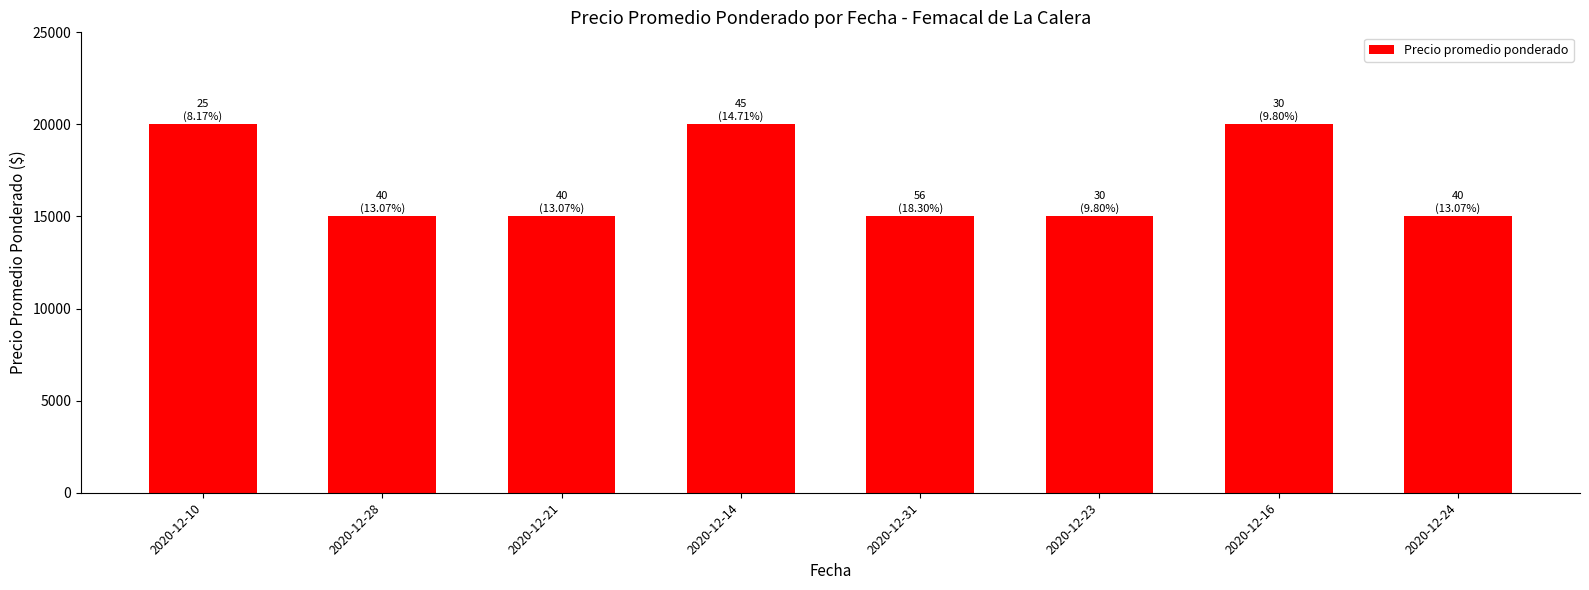

What is the value of the 1st bar from the left?

20000